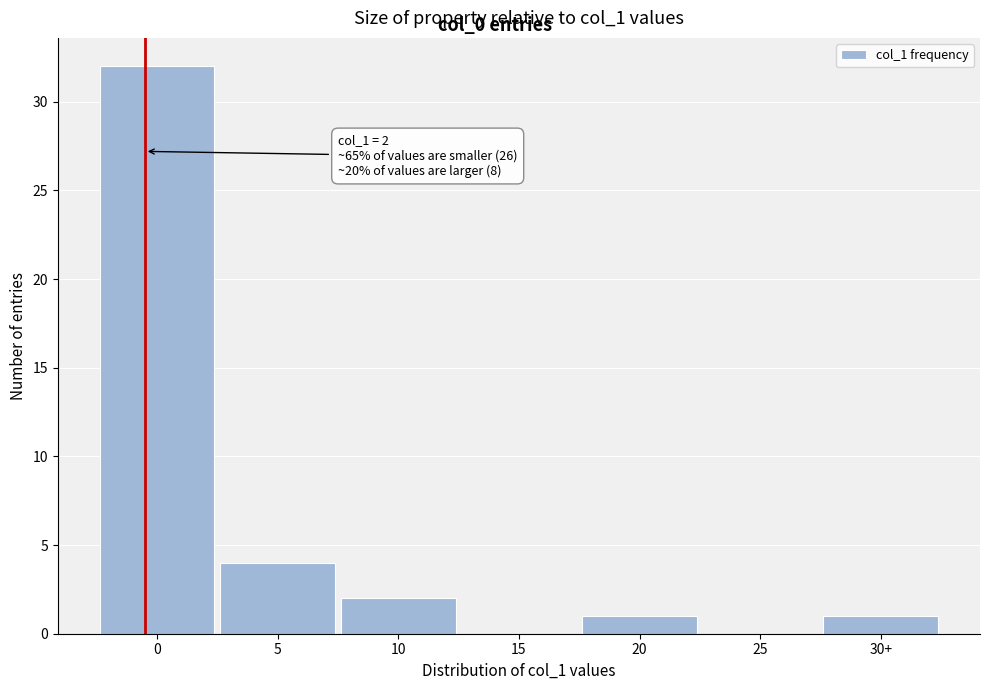

Reading right to left, what are all the values shown in this chart?

30+=1	25=0	20=1	15=0	10=2	5=4	0=32